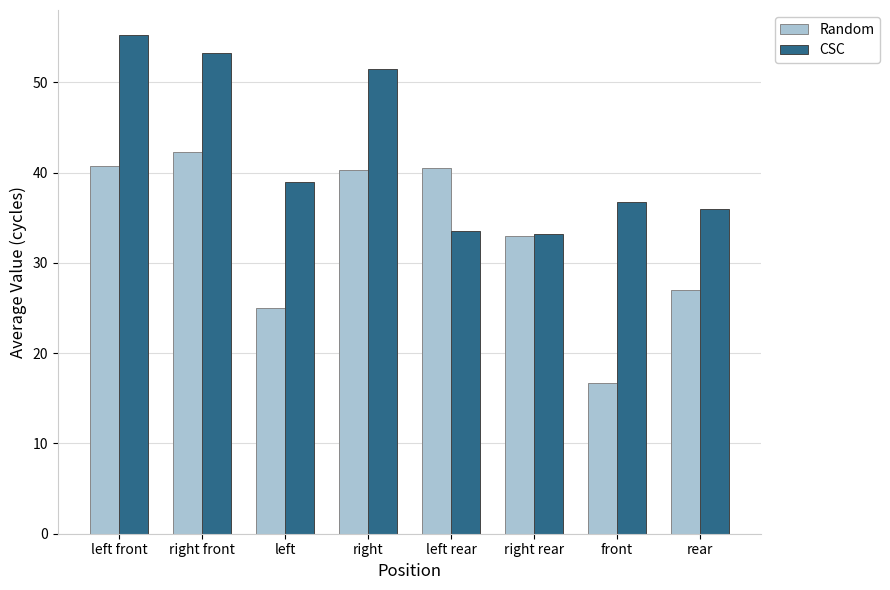

What is the spread (max minus min) of values at left rear?

7.0